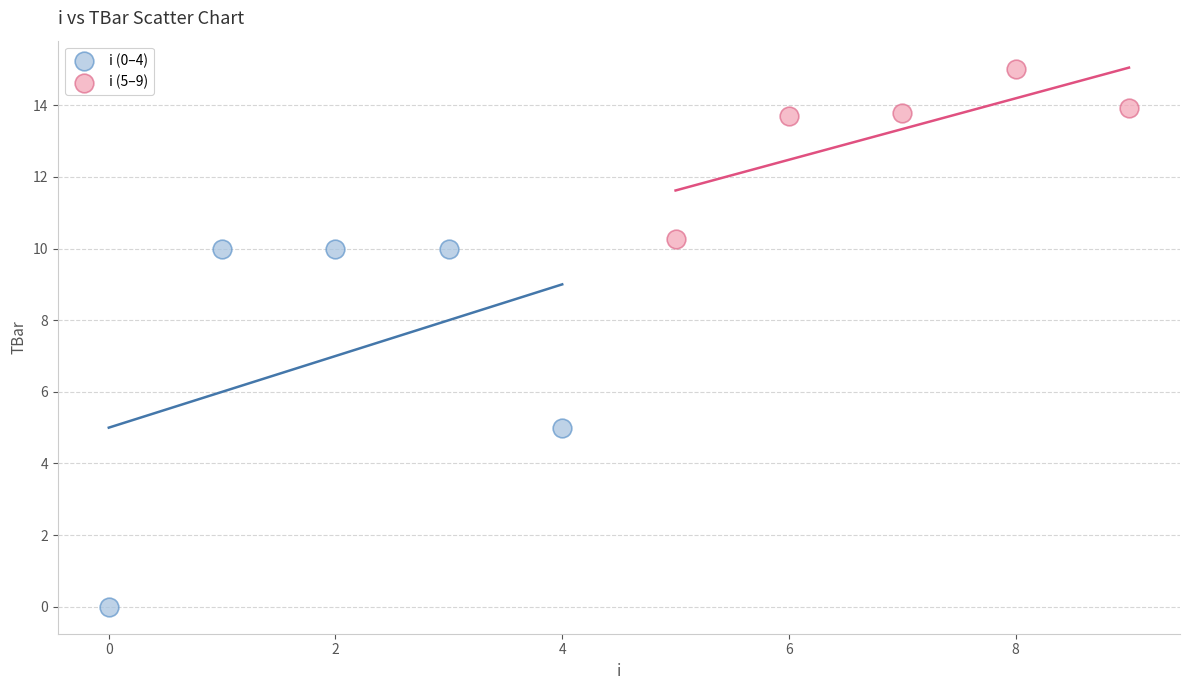

Which series reaches the minimum Y coordinate?

i (0–4)